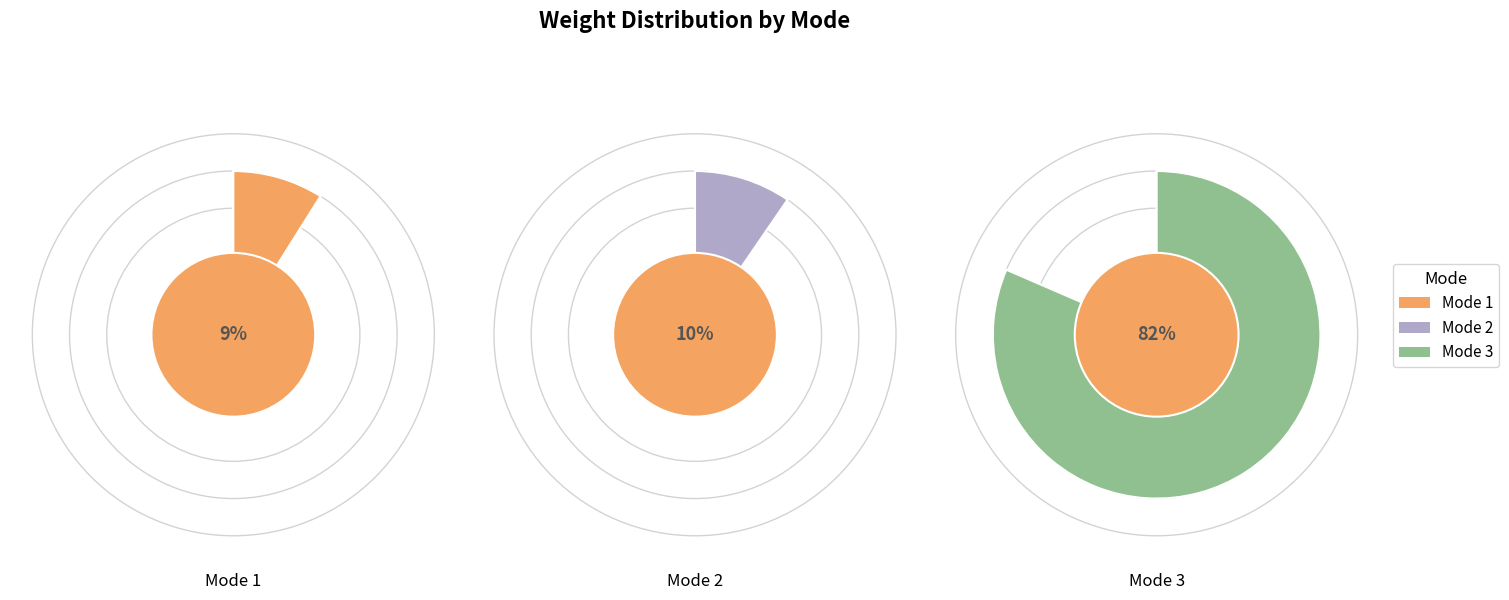

Which series has the widest spread of values?

Mode 3